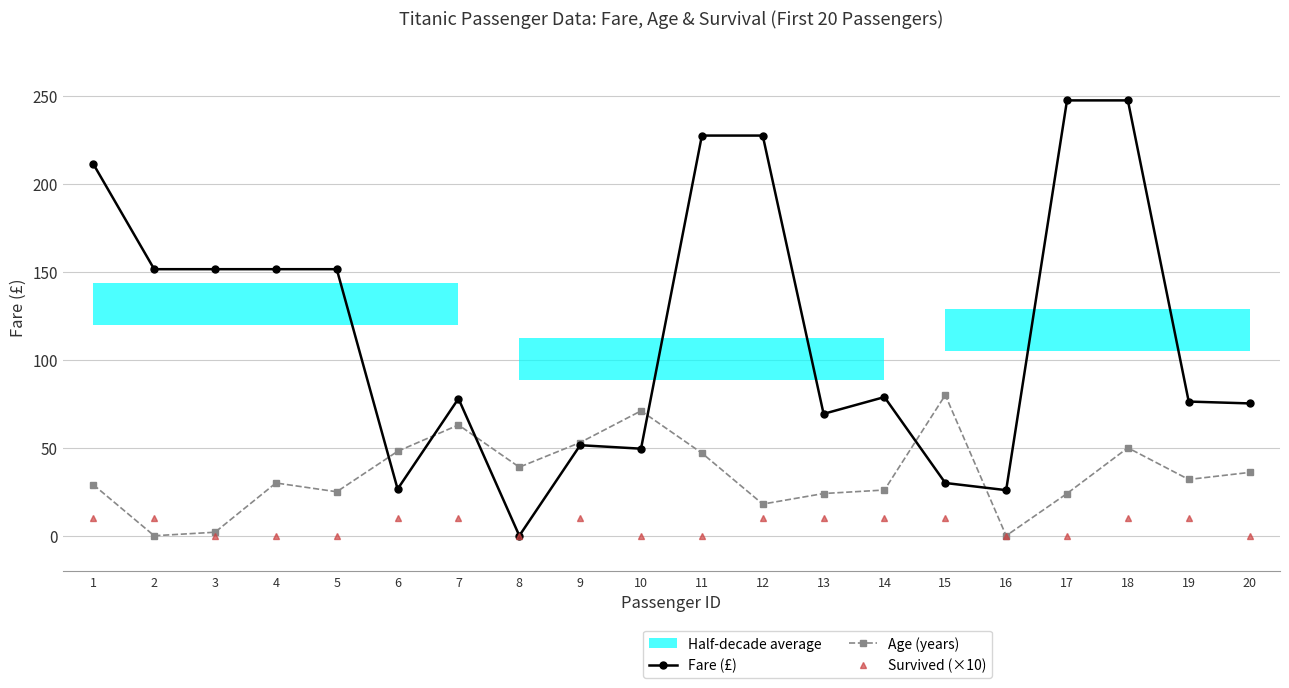

Rank the series by their average value, from highest to lowest.

Fare (£), Age (years), Survived (×10)